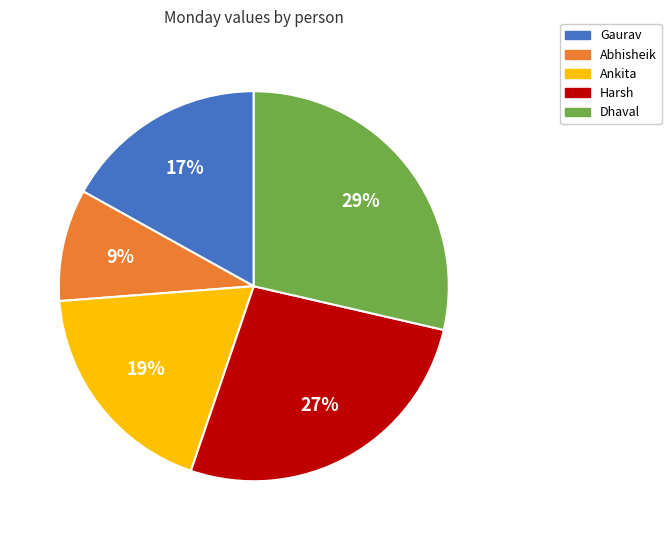

Is it true that Gaurav is 17% of the pie?

True